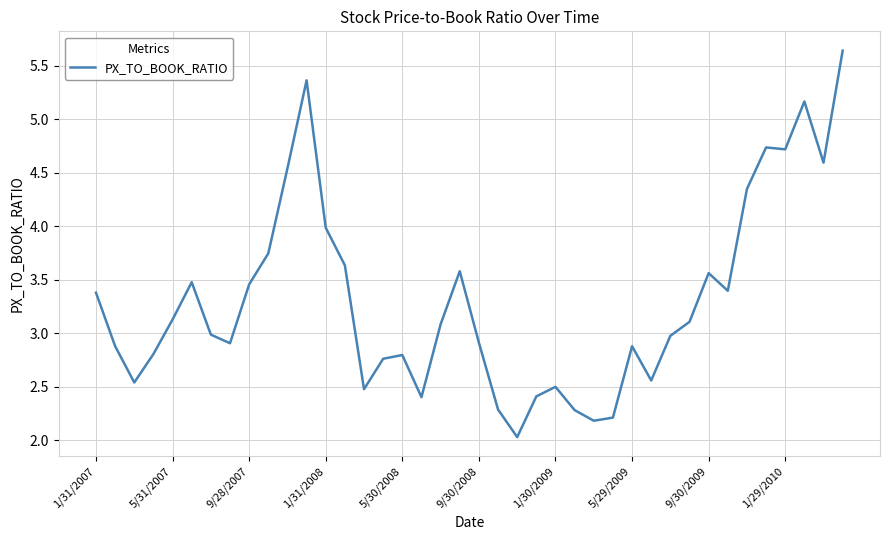

What is the smallest value displayed?

2.0